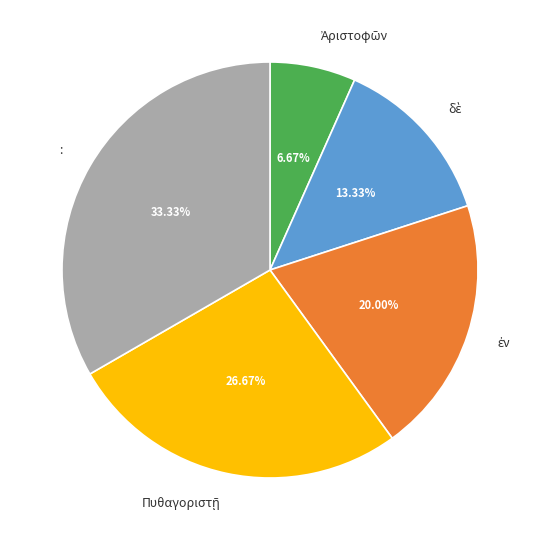

How many segments does this pie chart have?

5